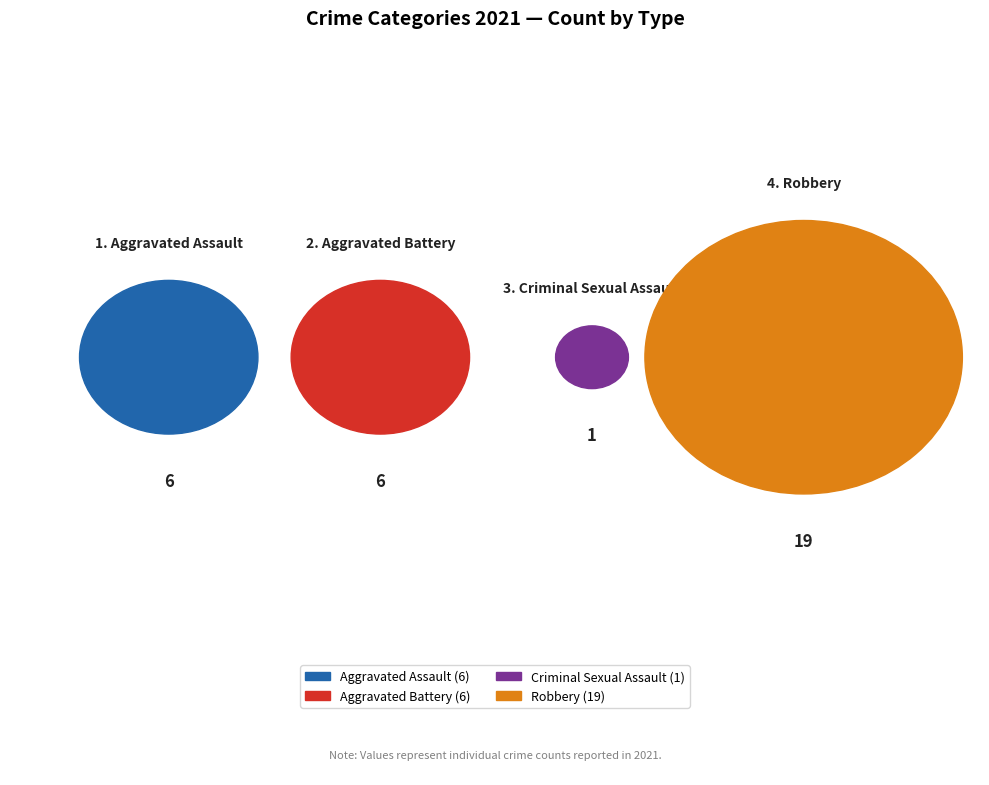

How much of the chart is everything except Robbery?

40.6%